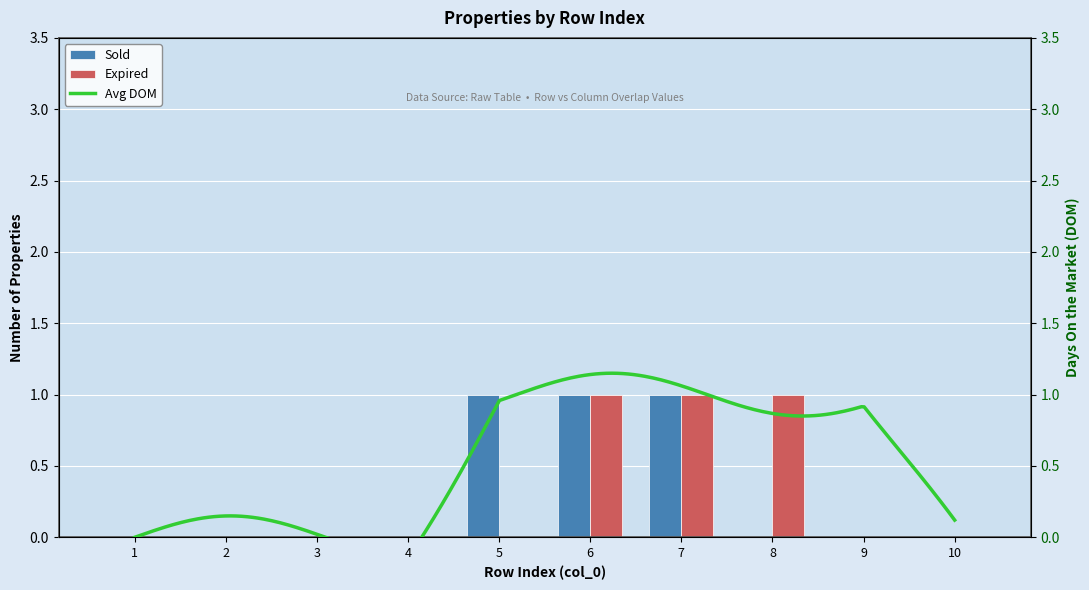

Is the value of Sold at 5 greater than the value of Expired at 10?

Yes